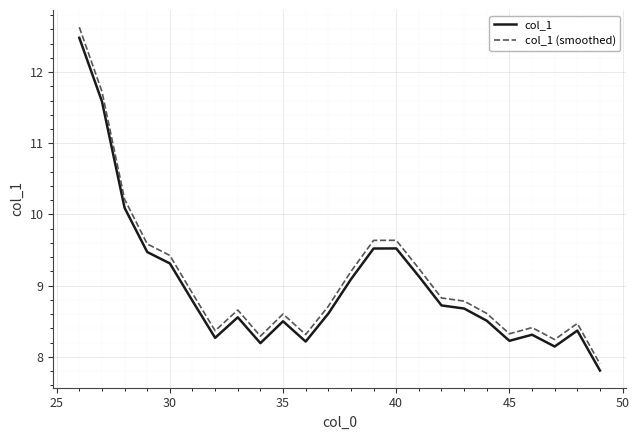

What is the difference between the maximum and minimum values in the col_1 series?

4.7